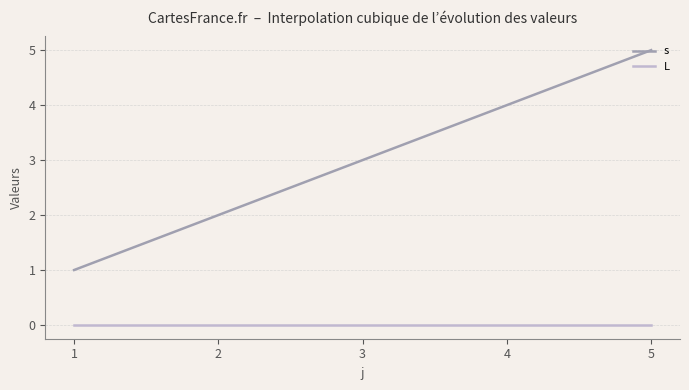

True or false: L and s cross at least once.

False